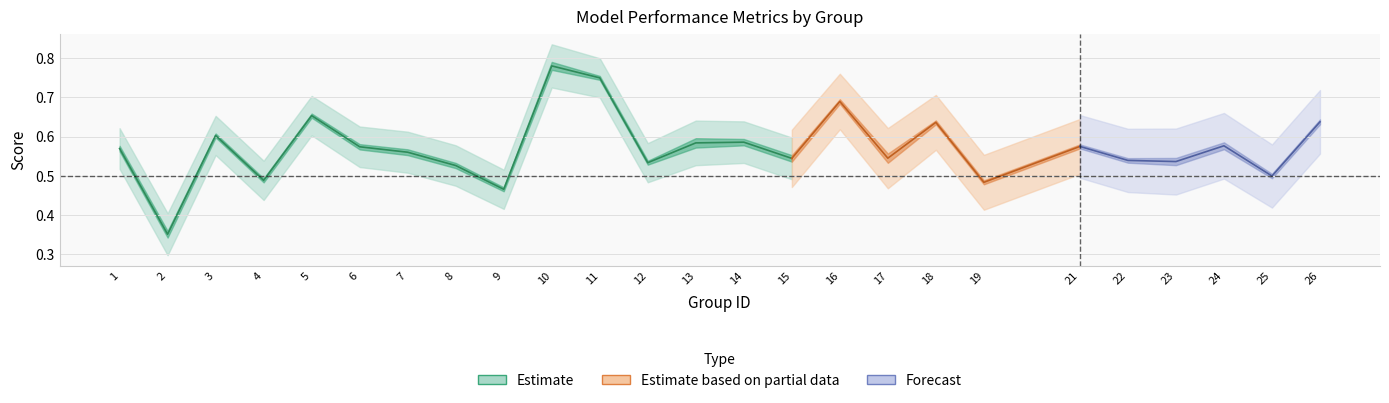

How many lines are shown in the chart?

3